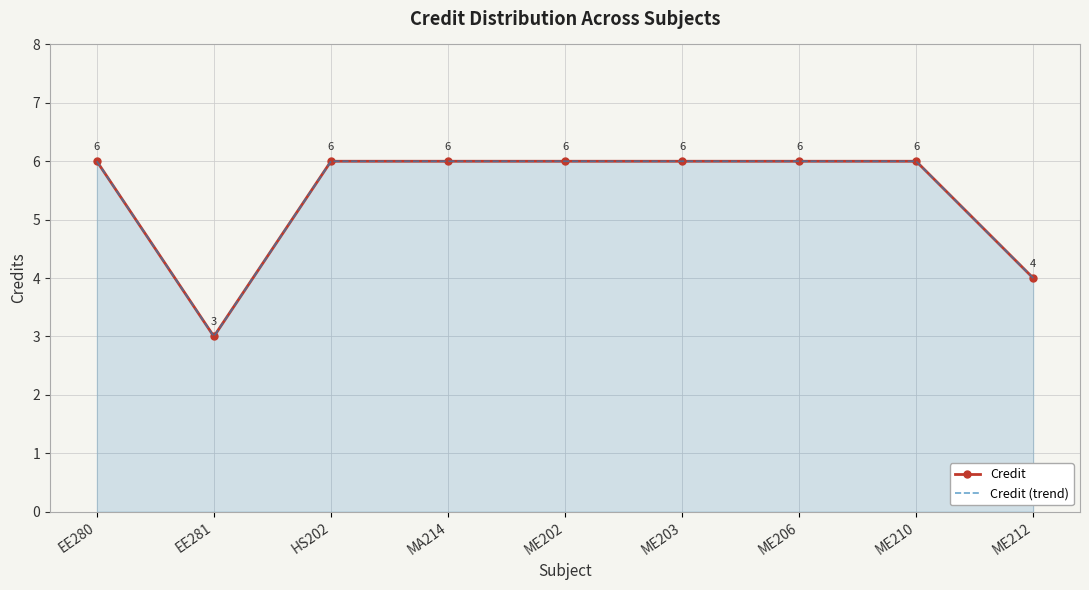

At how many categories does at least one series exceed 4?

7